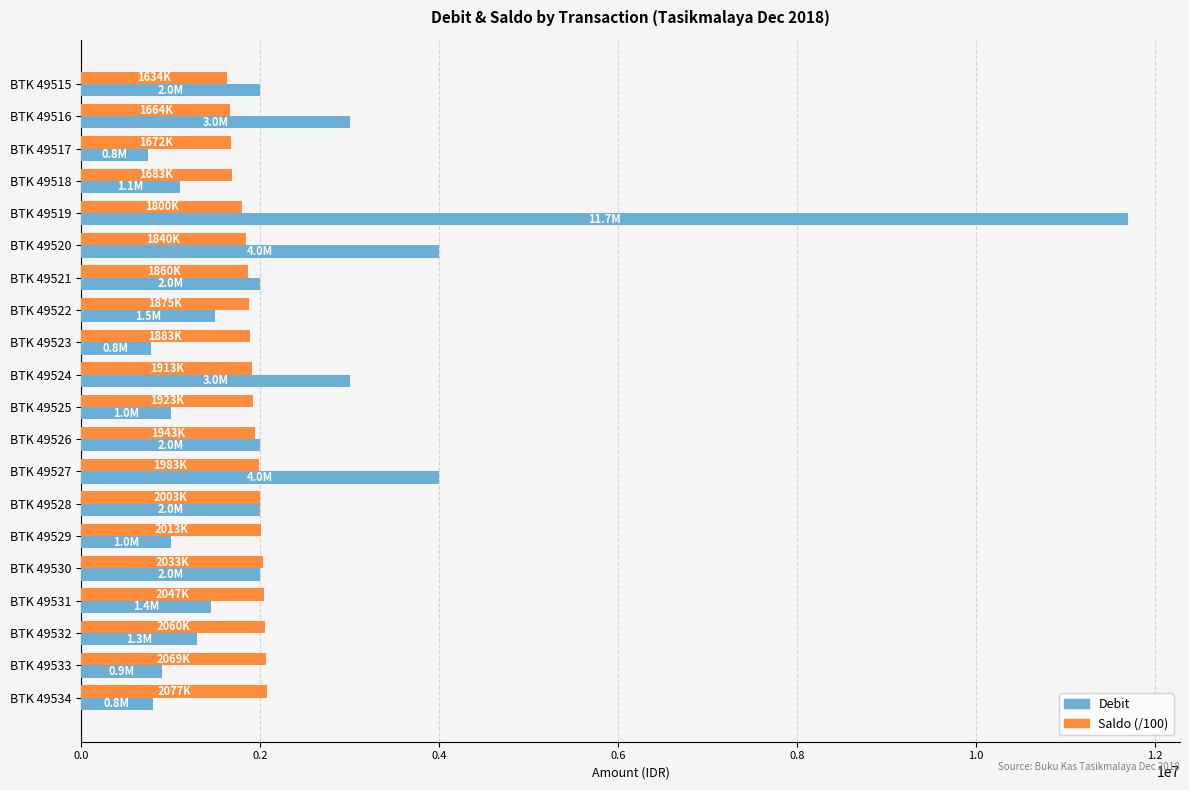

Which series has the widest spread of values?

Debit